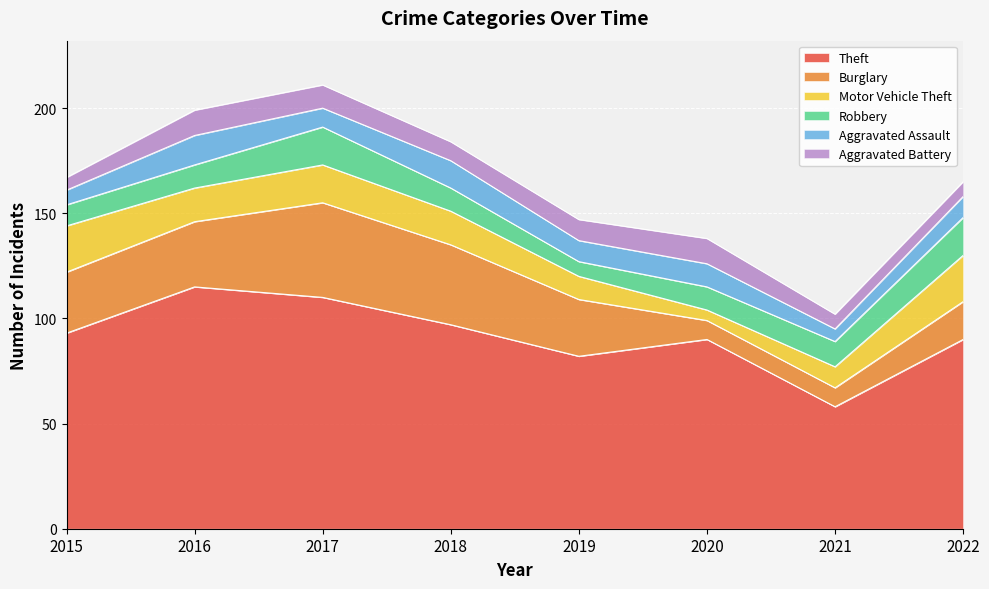

Rank the series at 2018 from lowest to highest value.

Aggravated Battery, Robbery, Aggravated Assault, Motor Vehicle Theft, Burglary, Theft